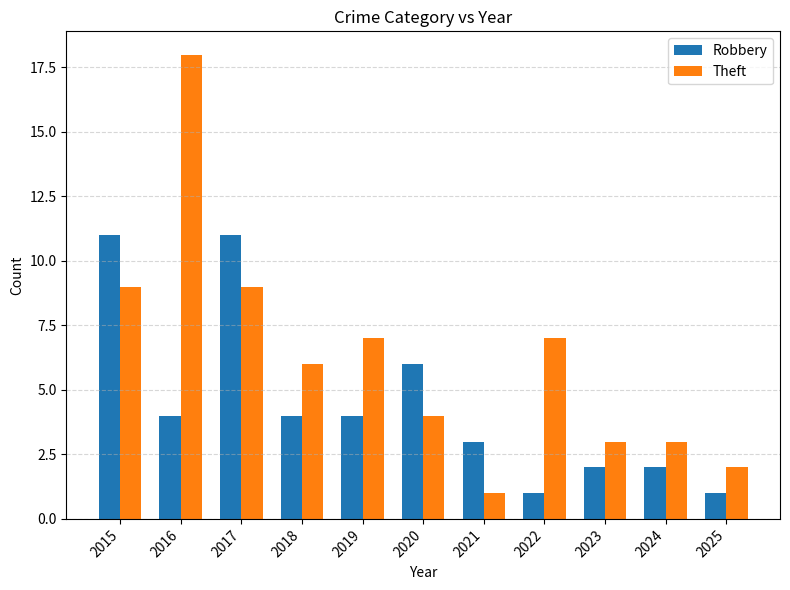

What is the value of the Theft bar at the 3rd from the left?

9